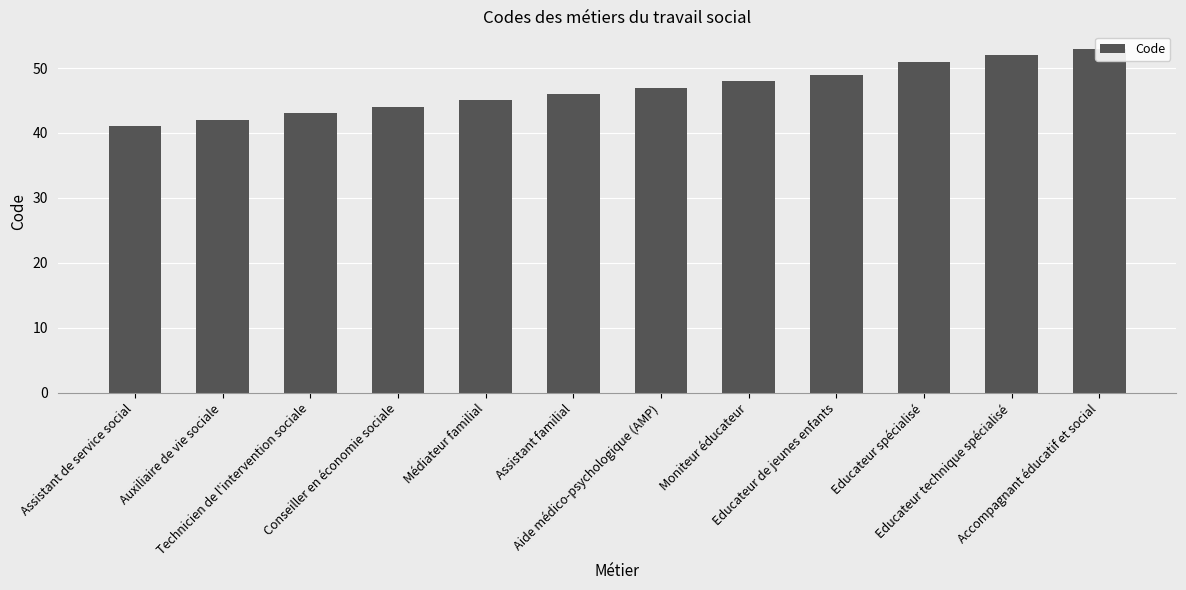

What is the value of the 6th bar from the left?

46